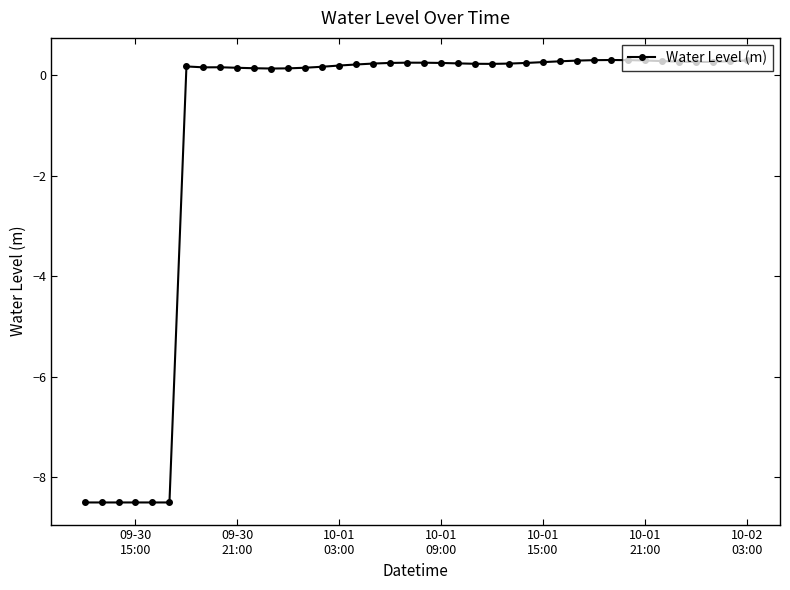

How many negative values are there?

6